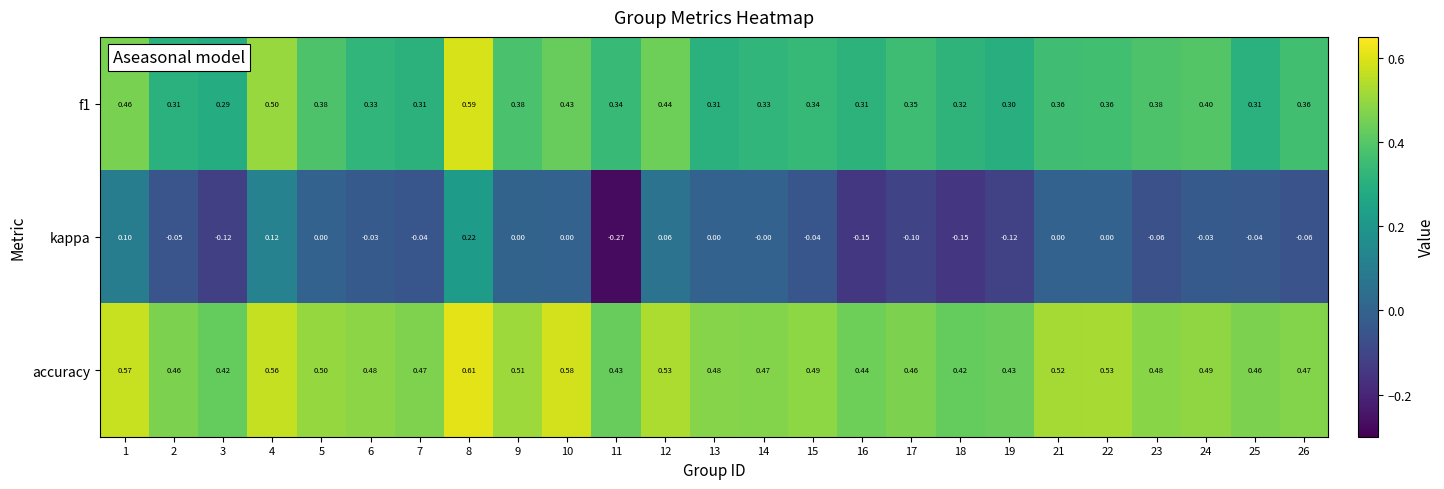

Which series changed the most between 10 and 11?

kappa